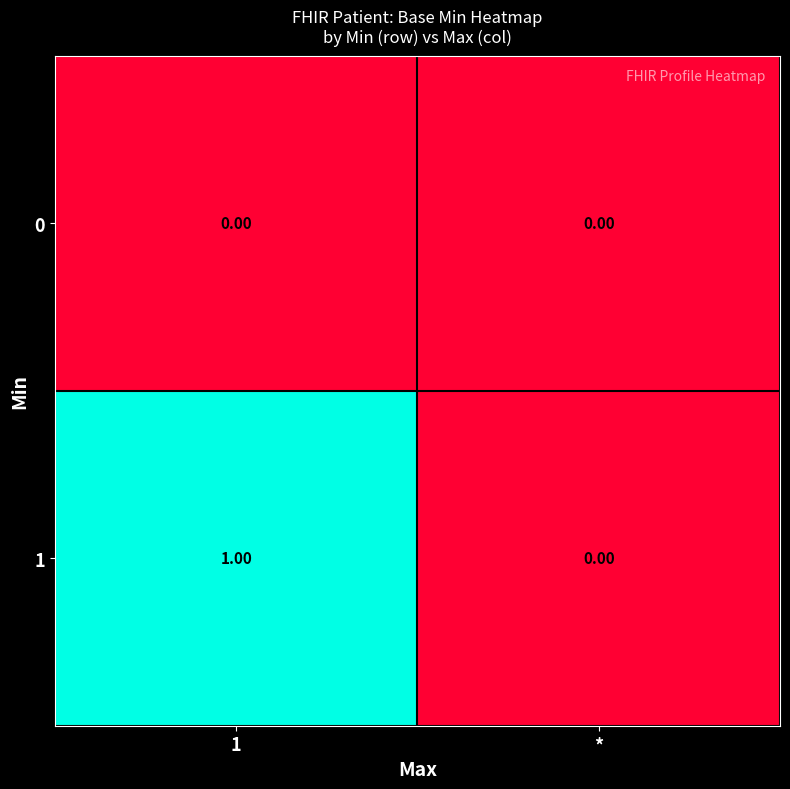

Where is 1 nearest to the value 0?

*